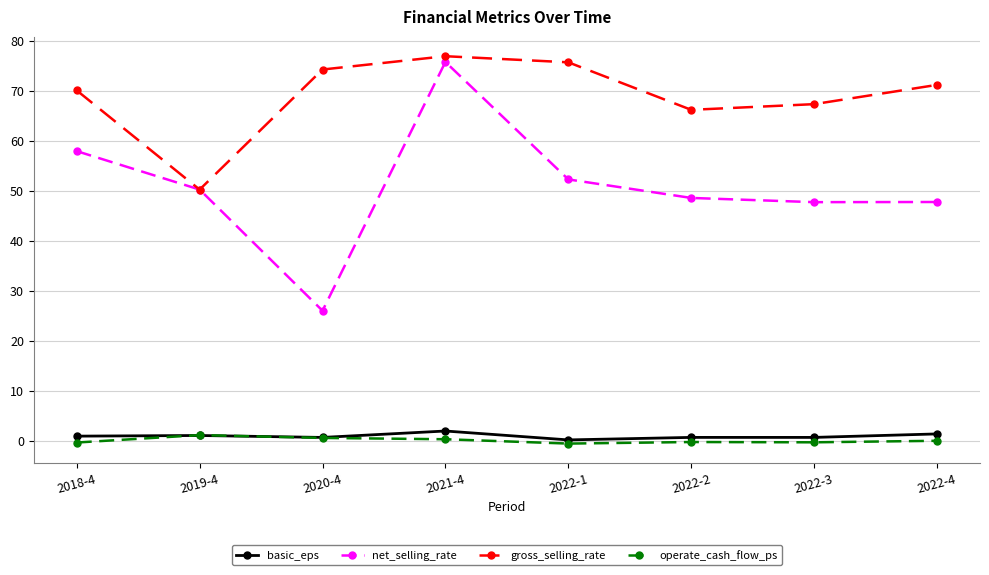

At 2022-1, list the series in order from largest to smallest.

gross_selling_rate, net_selling_rate, basic_eps, operate_cash_flow_ps